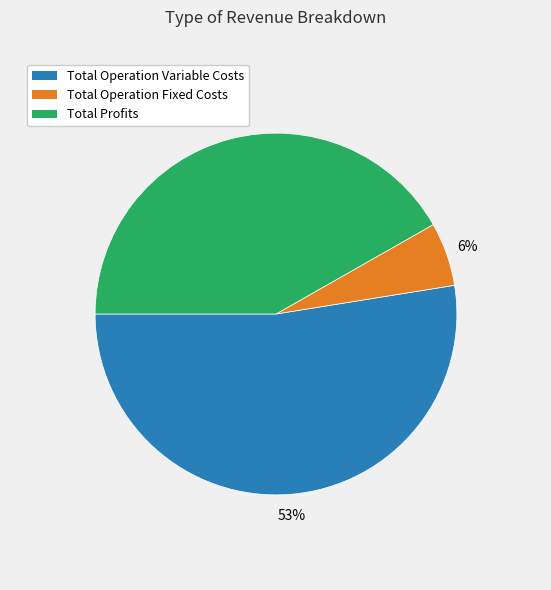

To the nearest percent, what is the average slice percentage?

33%